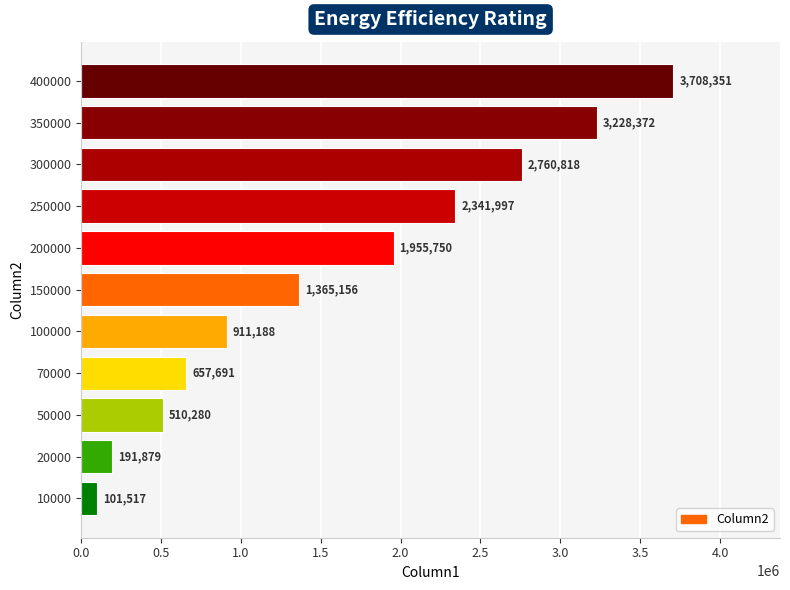

Rank the categories by value from lowest to highest.

10000, 20000, 50000, 70000, 100000, 150000, 200000, 250000, 300000, 350000, 400000